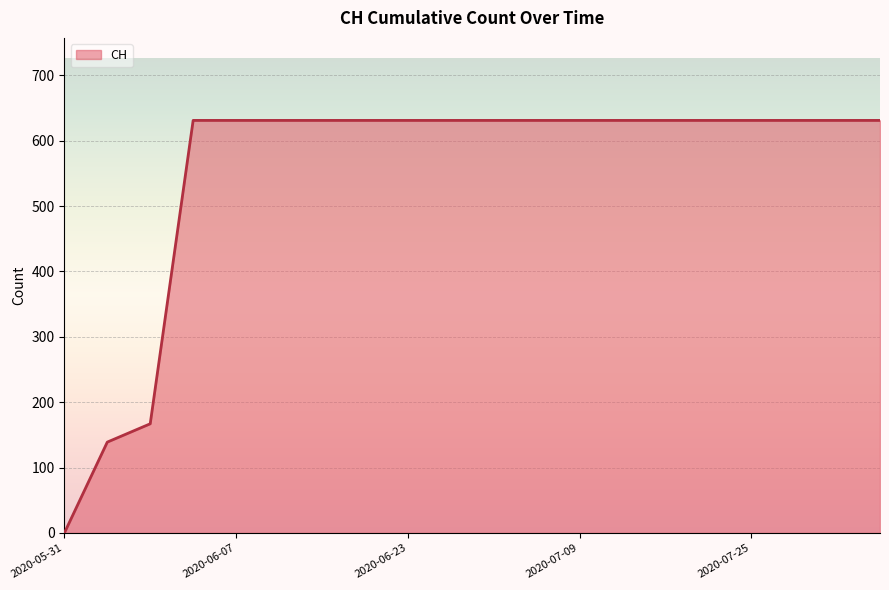

What is the difference between the second highest and second lowest values?

492